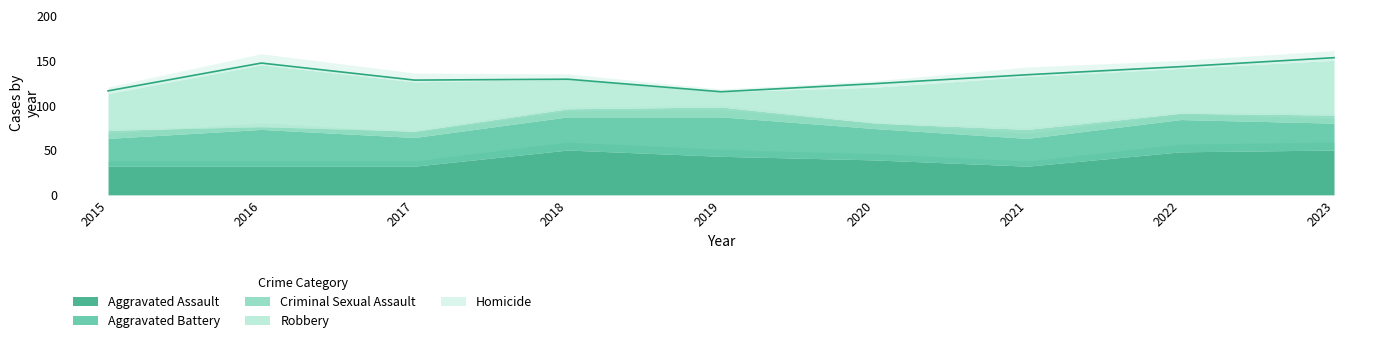

Between which two adjacent categories do Aggravated Battery and Aggravated Assault first intersect?

2015 and 2016